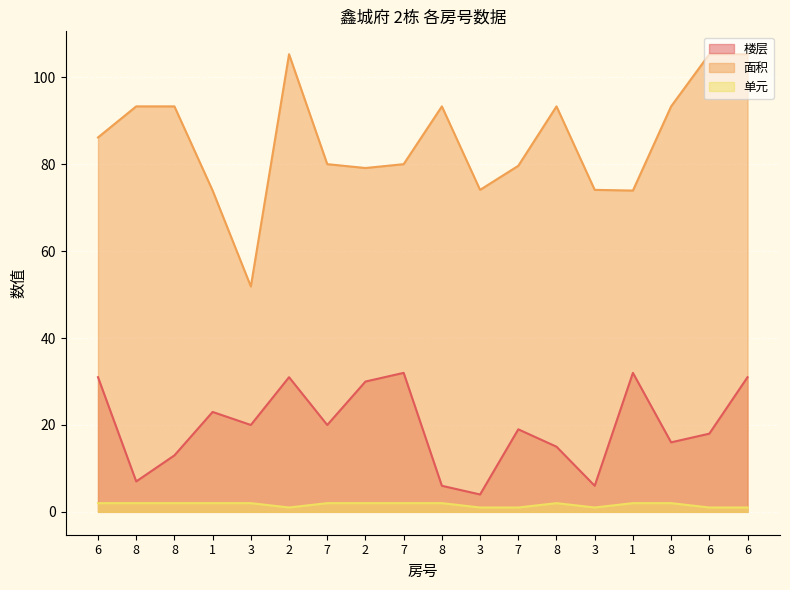

Which series has the widest spread of values?

面积